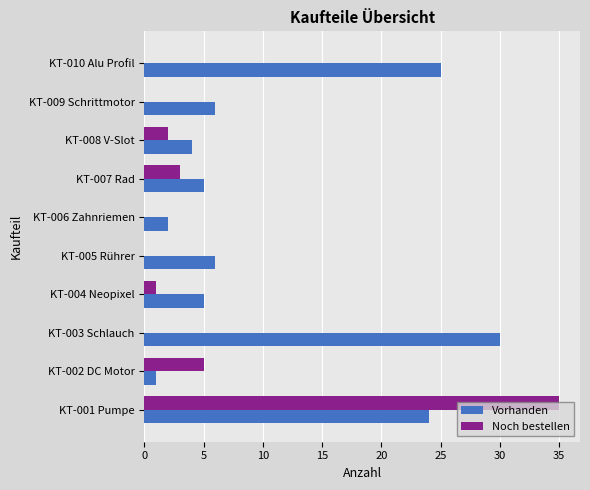

What is the sum of all Vorhanden values?

108